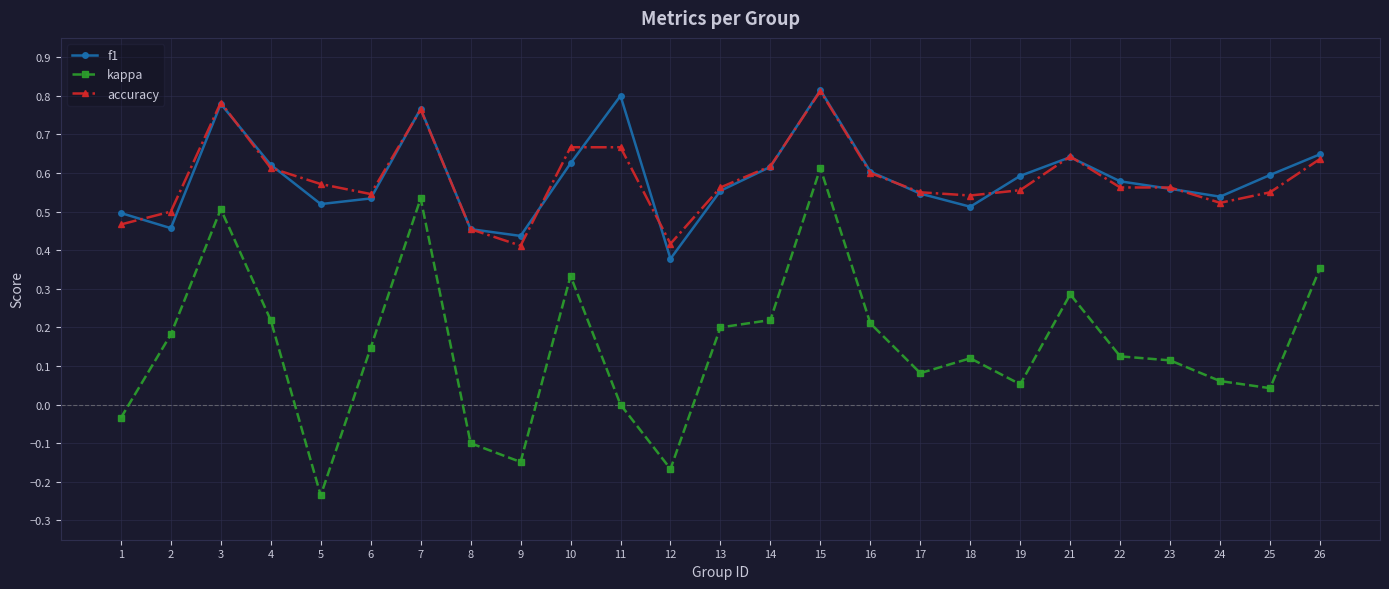

Between 5 and 23, which series saw the biggest shift?

kappa